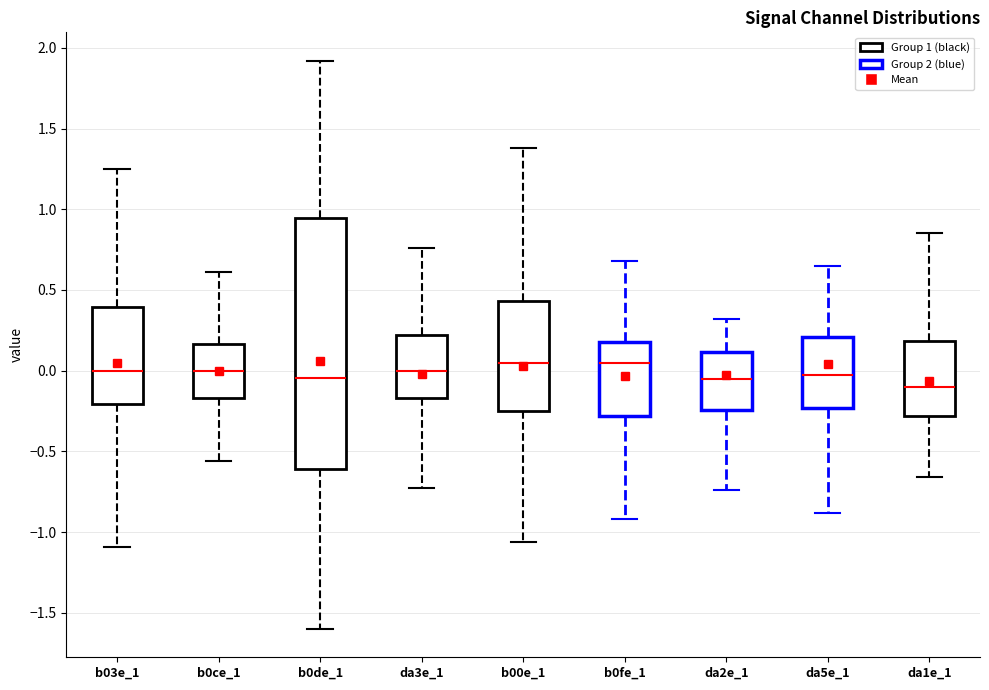

Reading left to right, read every box against the y-axis: the position of its median line, the range the box covers, and the ends of its whiskers. The values are not printed on the chart, so give them approximately, as read against the axis.

b03e_1: median 0.00, box -0.20 to 0.40, whiskers -1.10 to 1.25
b0ce_1: median 0.00, box -0.15 to 0.15, whiskers -0.55 to 0.60
b0de_1: median -0.05, box -0.60 to 0.95, whiskers -1.60 to 1.90
da3e_1: median 0.00, box -0.15 to 0.20, whiskers -0.75 to 0.75
b00e_1: median 0.05, box -0.25 to 0.45, whiskers -1.05 to 1.40
b0fe_1: median 0.05, box -0.30 to 0.20, whiskers -0.90 to 0.70
da2e_1: median -0.05, box -0.25 to 0.10, whiskers -0.75 to 0.30
da5e_1: median 0.00, box -0.25 to 0.20, whiskers -0.90 to 0.65
da1e_1: median -0.10, box -0.30 to 0.20, whiskers -0.65 to 0.85